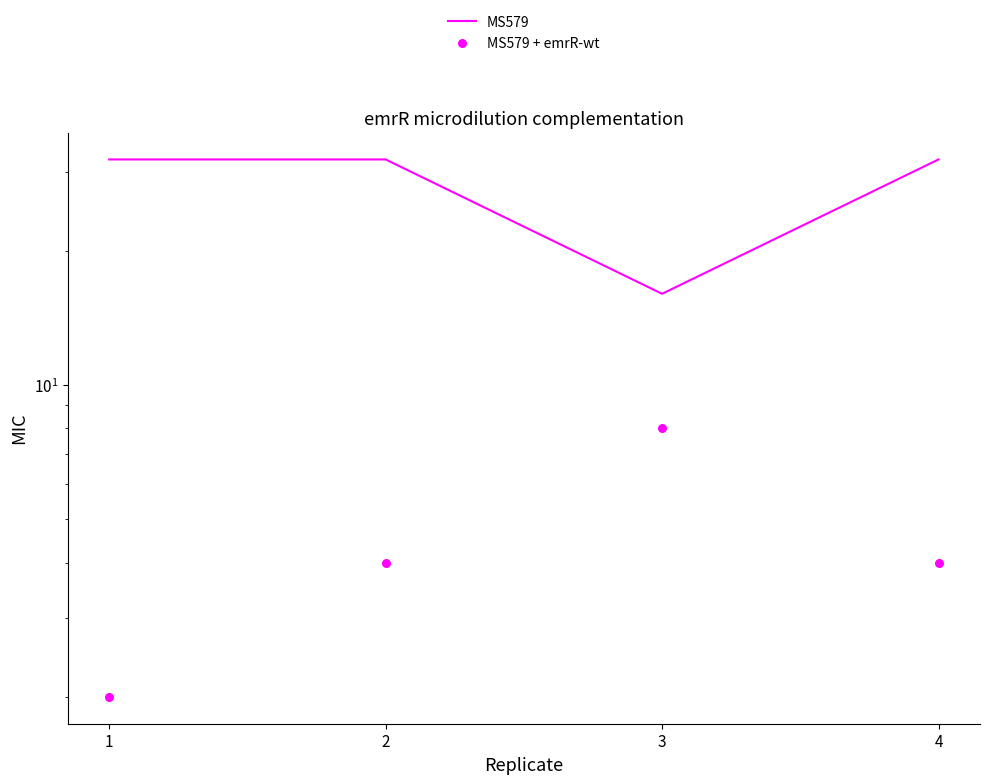

What is the total value across all series at 4?

36